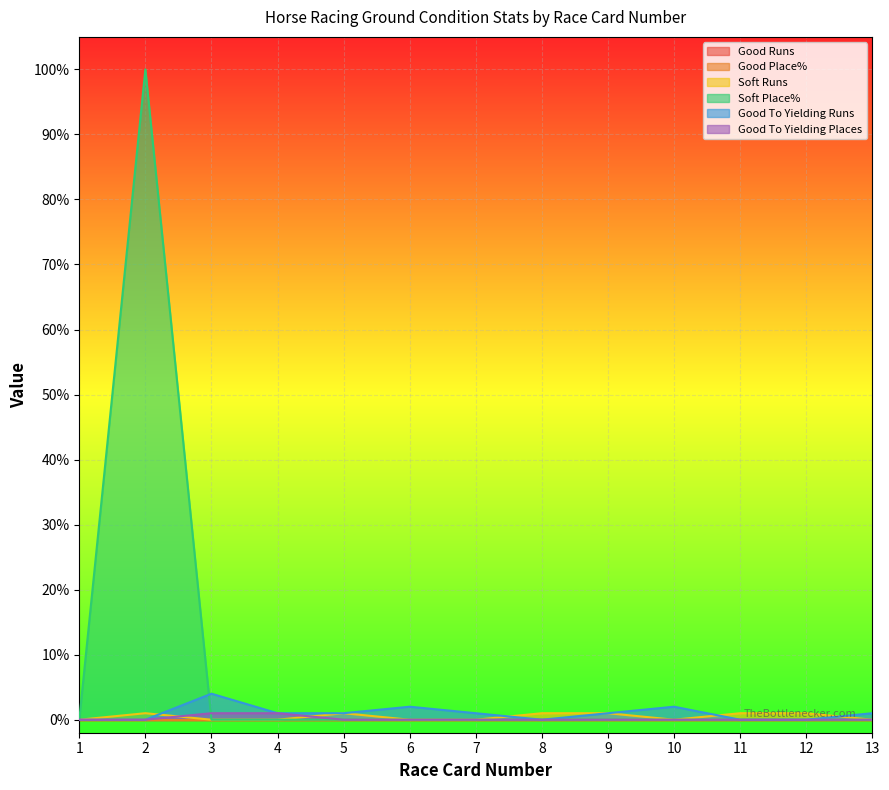

How many intersections are there between Soft Runs and Good To Yielding Places?

2